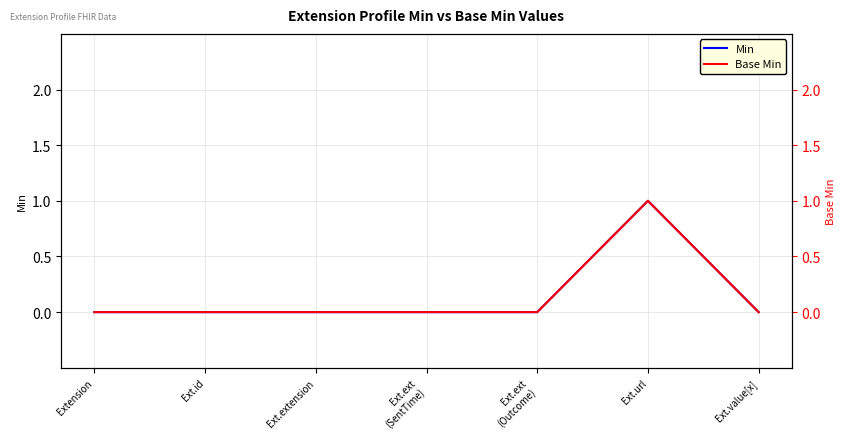

Reading right to left, extract all data points from this chart.

Min: Ext.value[x]=0	Ext.url=1	Ext.ext
(Outcome)=0	Ext.ext
(SentTime)=0	Ext.extension=0	Ext.id=0	Extension=0
Base Min: Ext.value[x]=0	Ext.url=1	Ext.ext
(Outcome)=0	Ext.ext
(SentTime)=0	Ext.extension=0	Ext.id=0	Extension=0